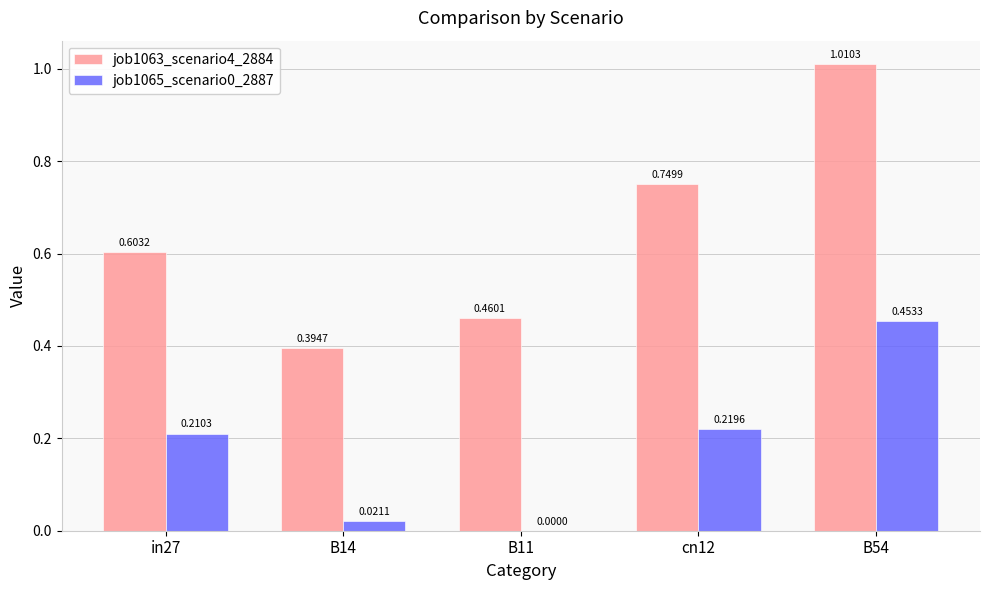

Which series has the largest range (max minus min)?

job1063_scenario4_2884